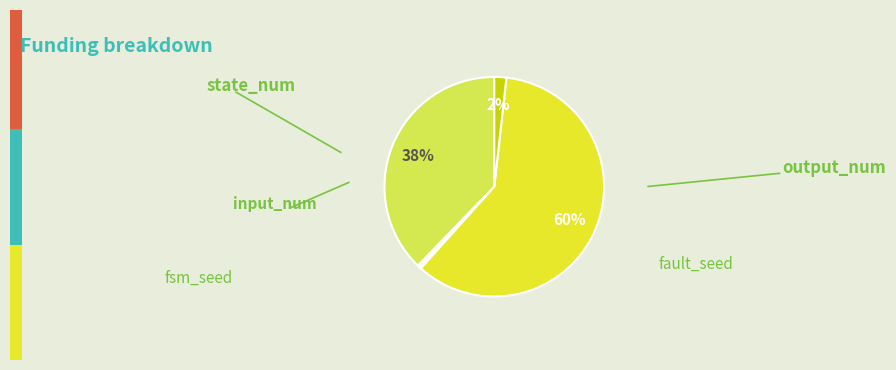

Is the sum of fault_seed and output_num greater than half?

No